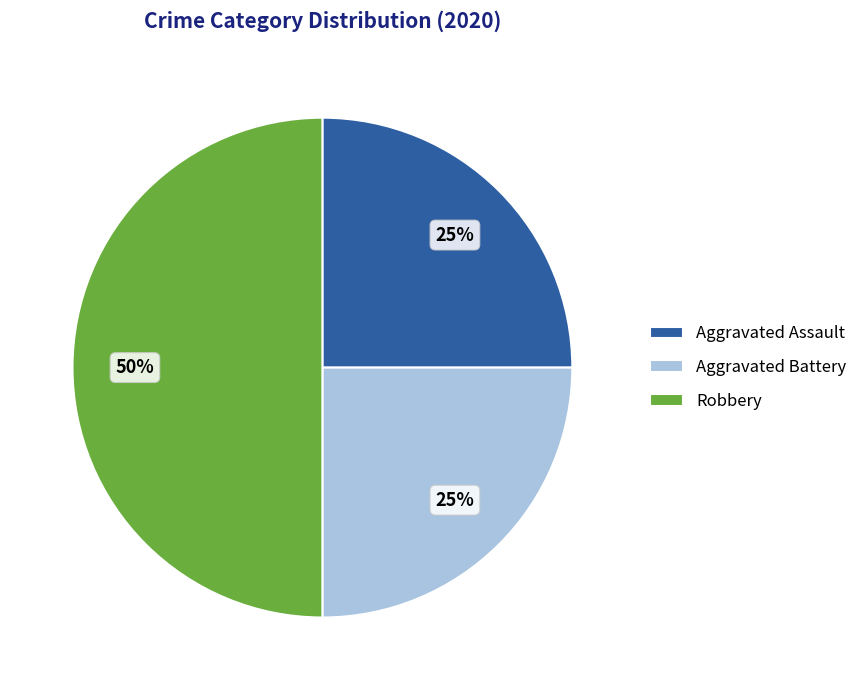

How many segments does this pie chart have?

3